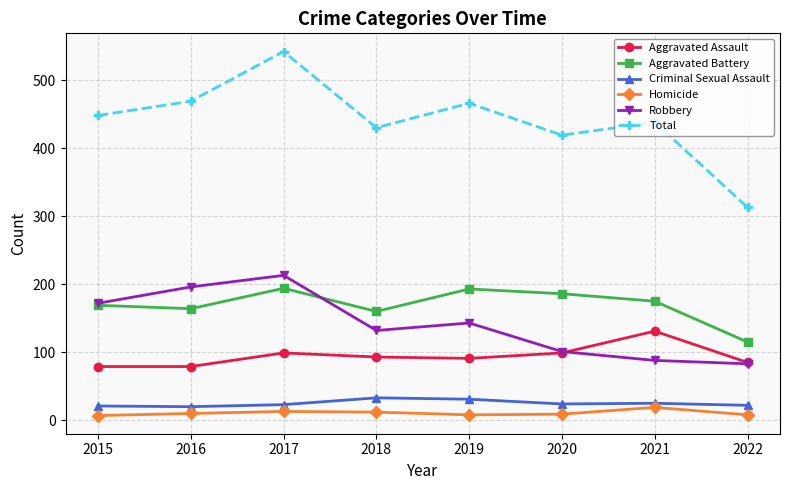

Between 2016 and 2019, which series saw the biggest shift?

Robbery